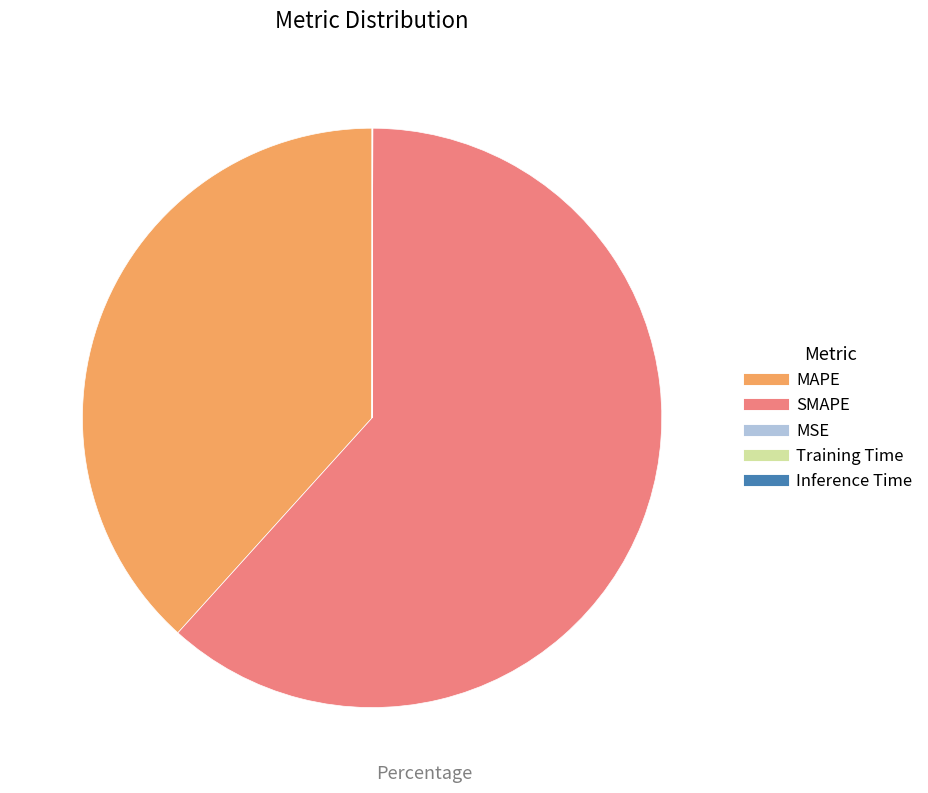

True or false: SMAPE accounts for 62% of the total.

True